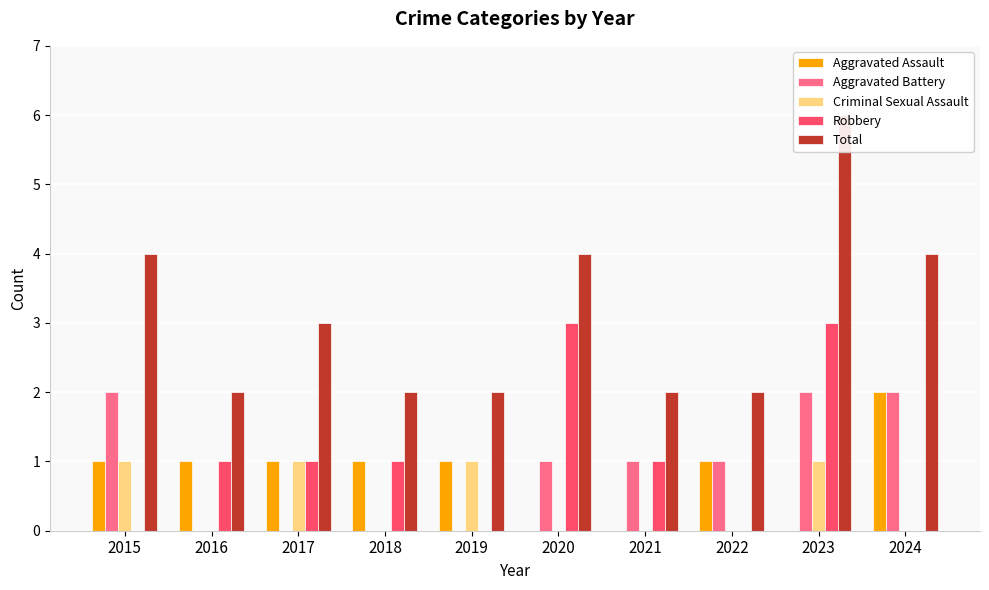

What is the value of the Total bar at the 4th from the left?

2